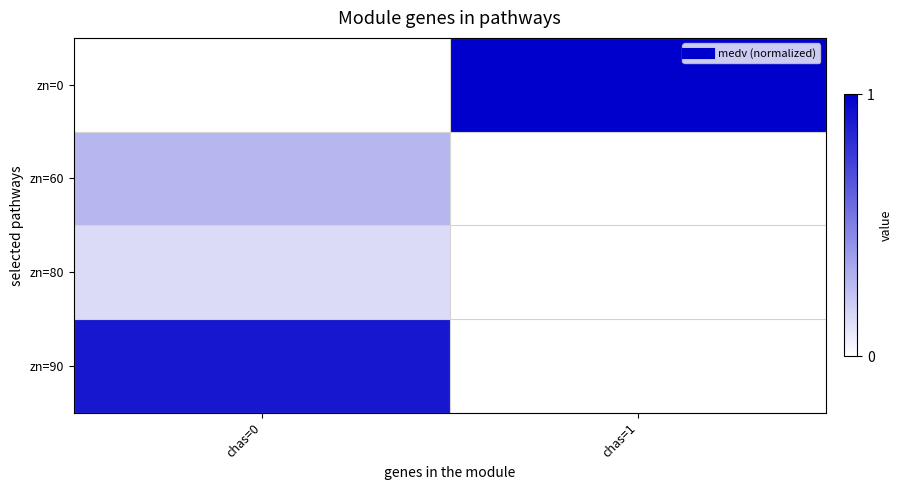

At which category is the sum across all series the highest?

chas=0